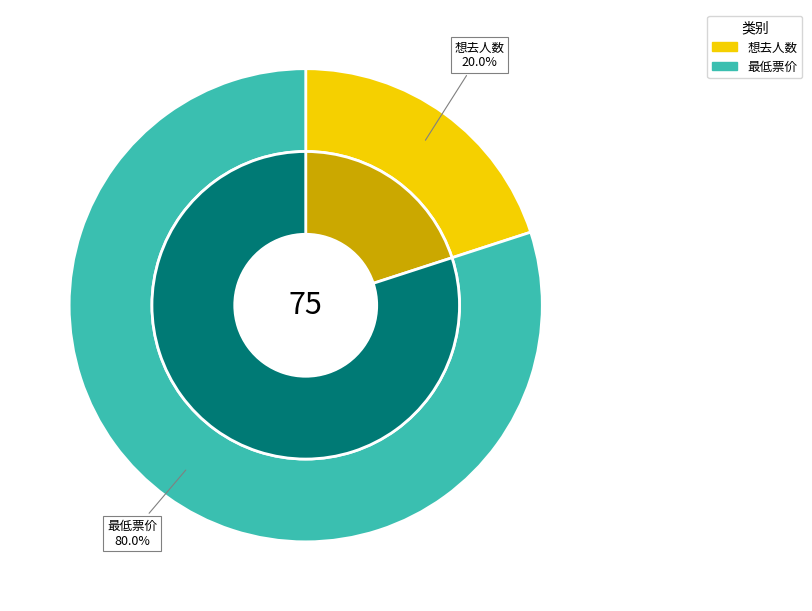

Do 最低票价 and 想去人数 together represent more than half of the pie?

Yes